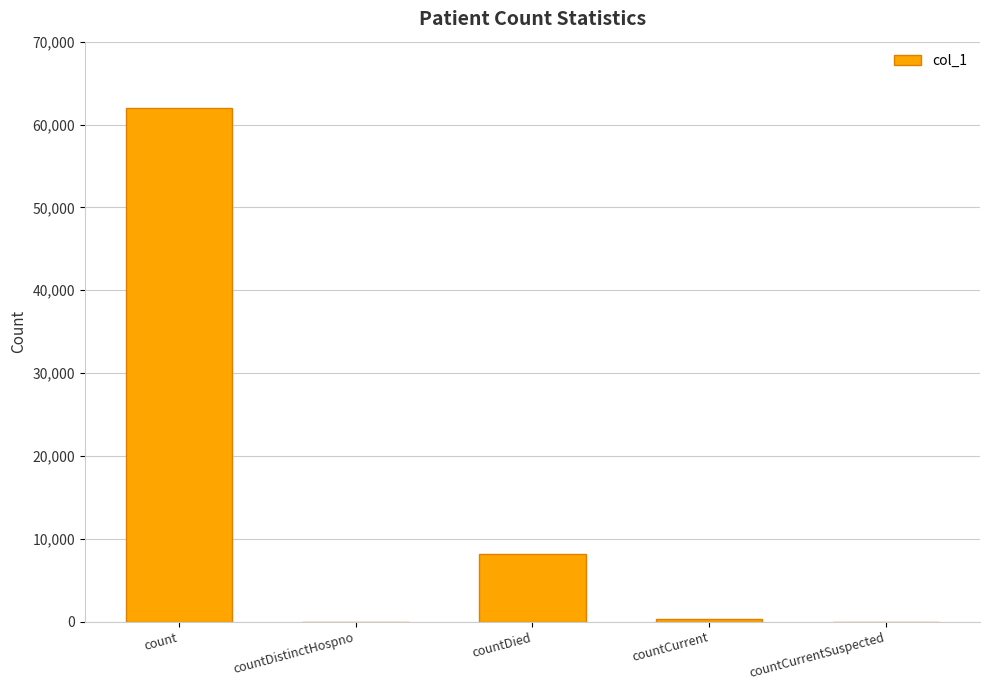

At which category does the chart reach its peak across all series?

count